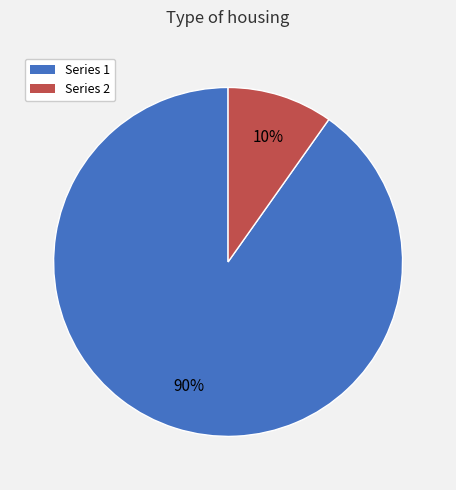

Which has a higher value, Series 2 or Series 1?

Series 1